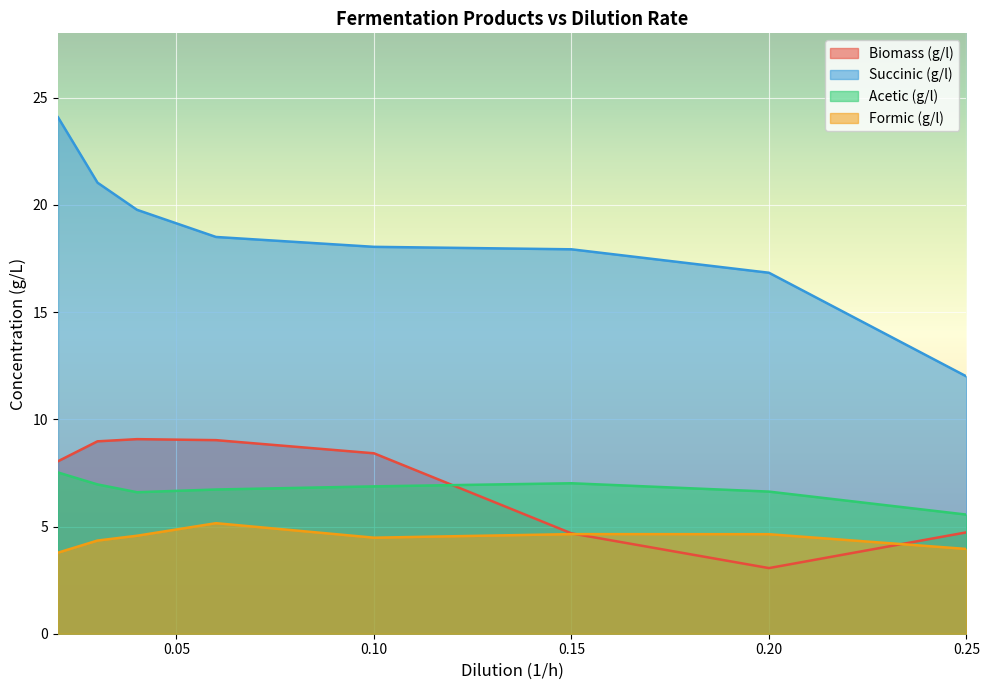

List the series in order of their peak value, highest first.

Succinic (g/l), Biomass (g/l), Acetic (g/l), Formic (g/l)